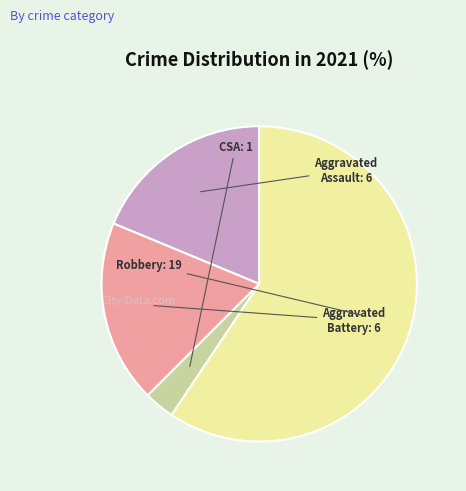

Is there any slice that represents more than half of the pie?

Yes